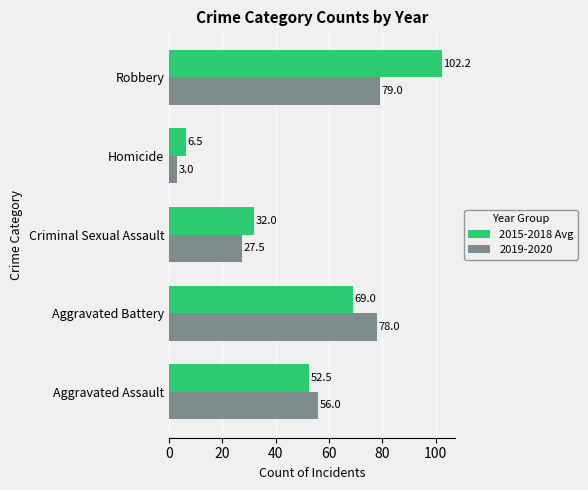

What is the minimum value for 2015-2018 Avg?

6.5